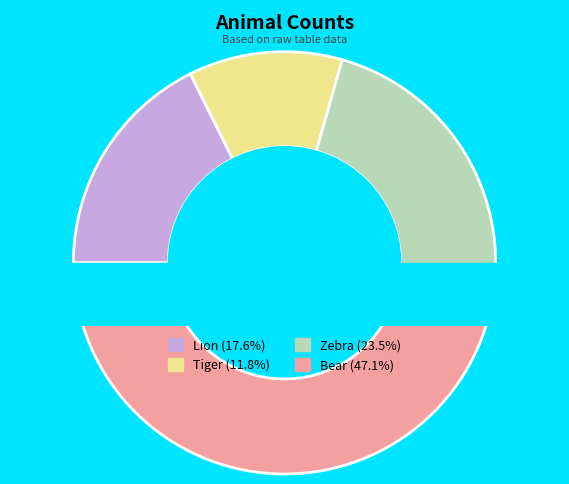

Combined, what portion of the pie is Zebra and Bear?

70.6%